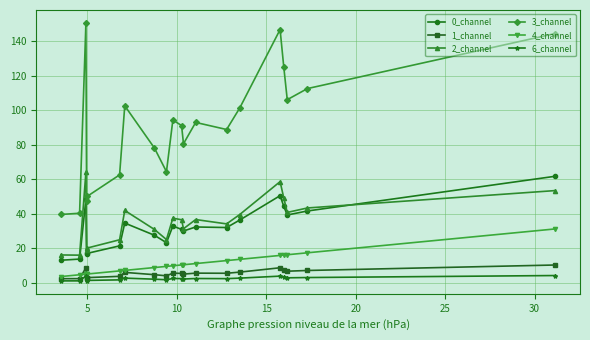

What is the value of the 3_channel point at the 12th from the left?

80.6